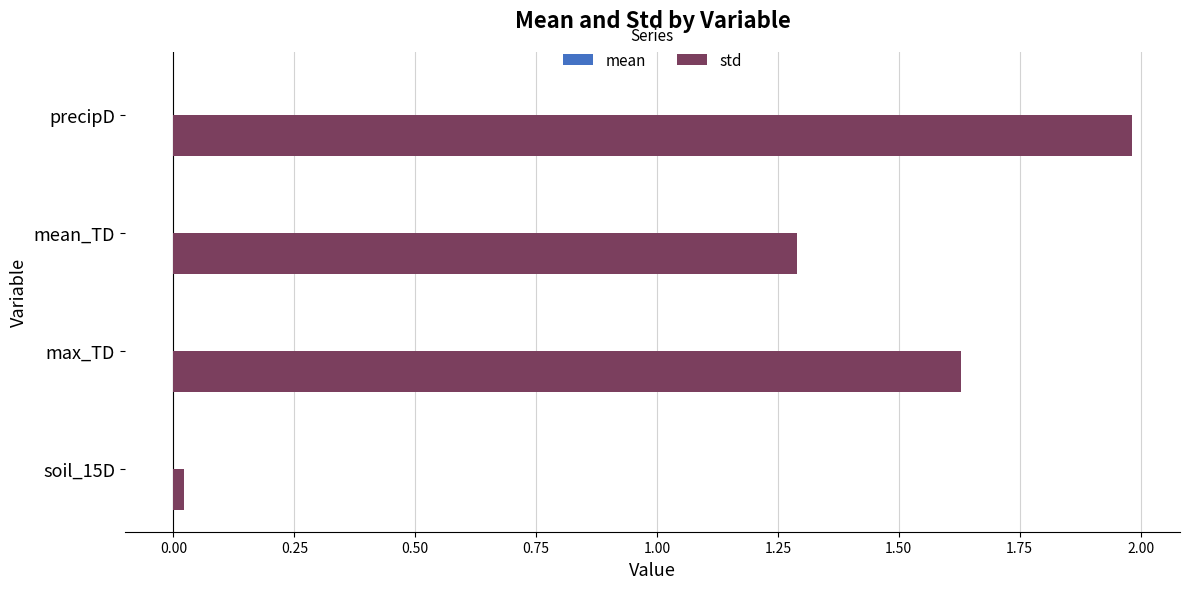

What is the sum of all std values?

4.9